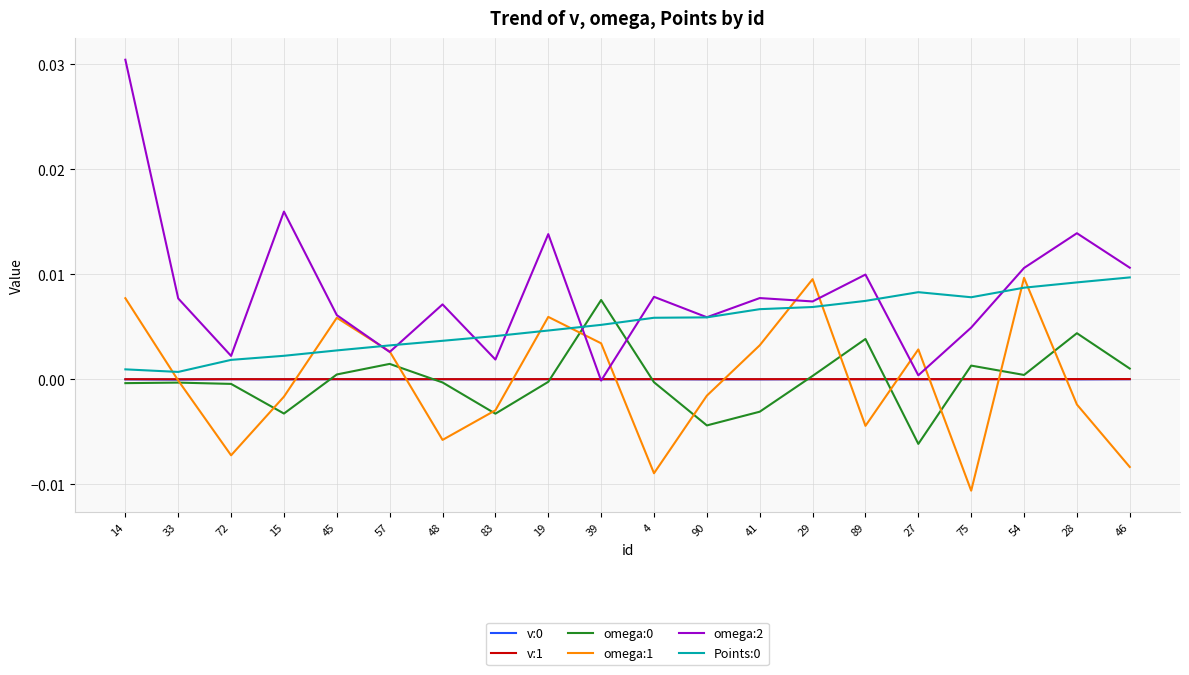

Which series has the largest range (max minus min)?

omega:2